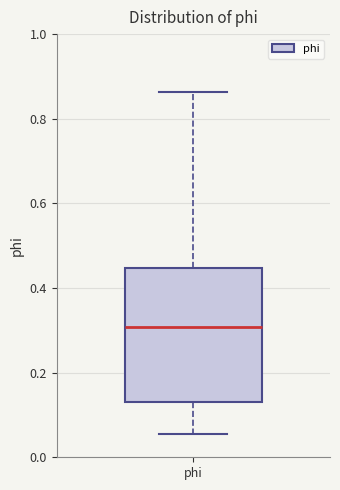

Where does the upper whisker of the box for phi end on the y-axis? The values are not printed on the chart, so give them approximately, as read against the axis.

0.86